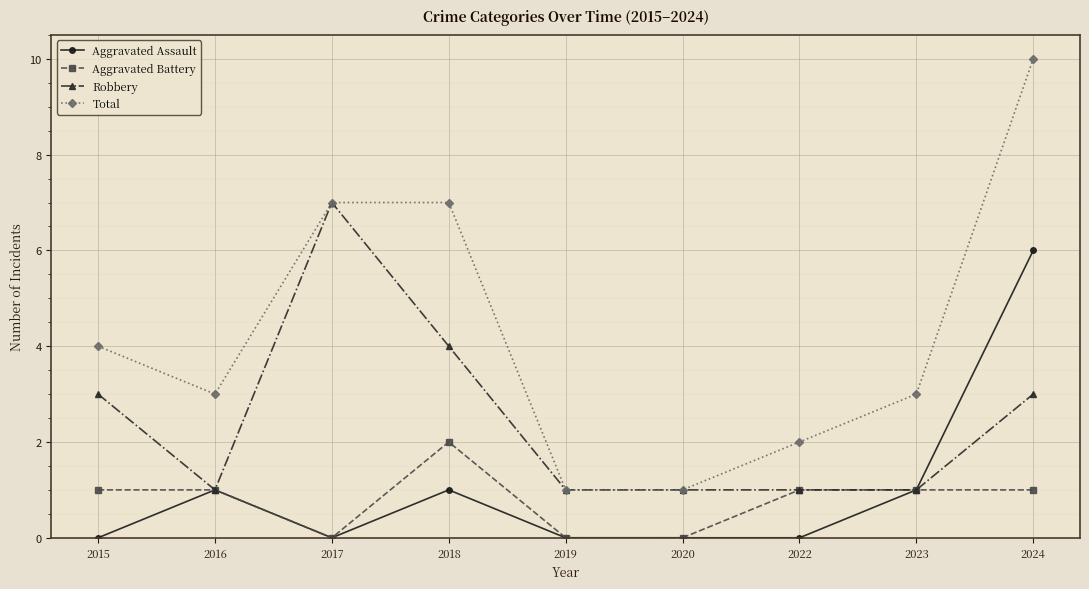

Read the Robbery value at 2017.

7